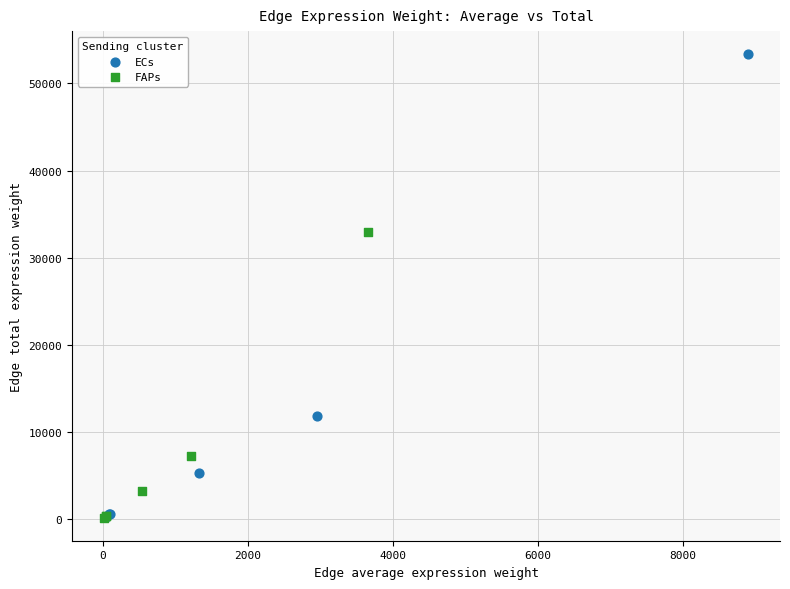

Which series reaches the maximum Y coordinate?

ECs